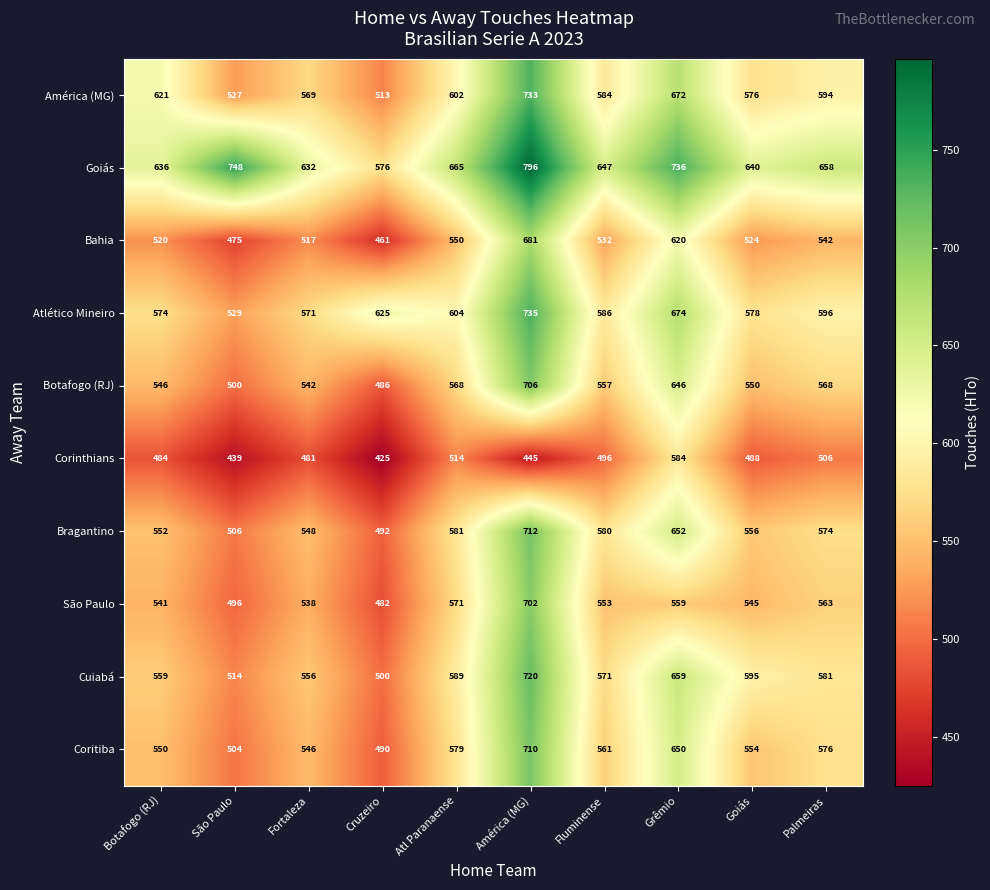

List the series in order of their peak value, lowest first.

Corinthians, Bahia, São Paulo, Botafogo (RJ), Coritiba, Bragantino, Cuiabá, América (MG), Atlético Mineiro, Goiás